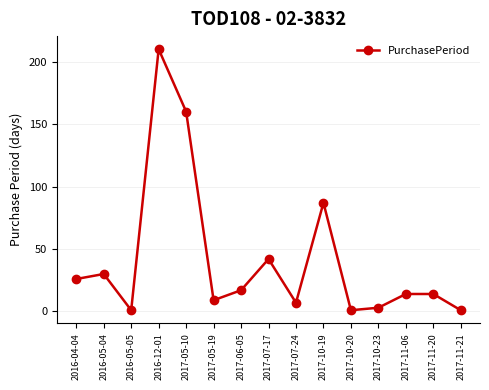

What is the sum of the values at 2016-05-04 and 2017-10-23?

33